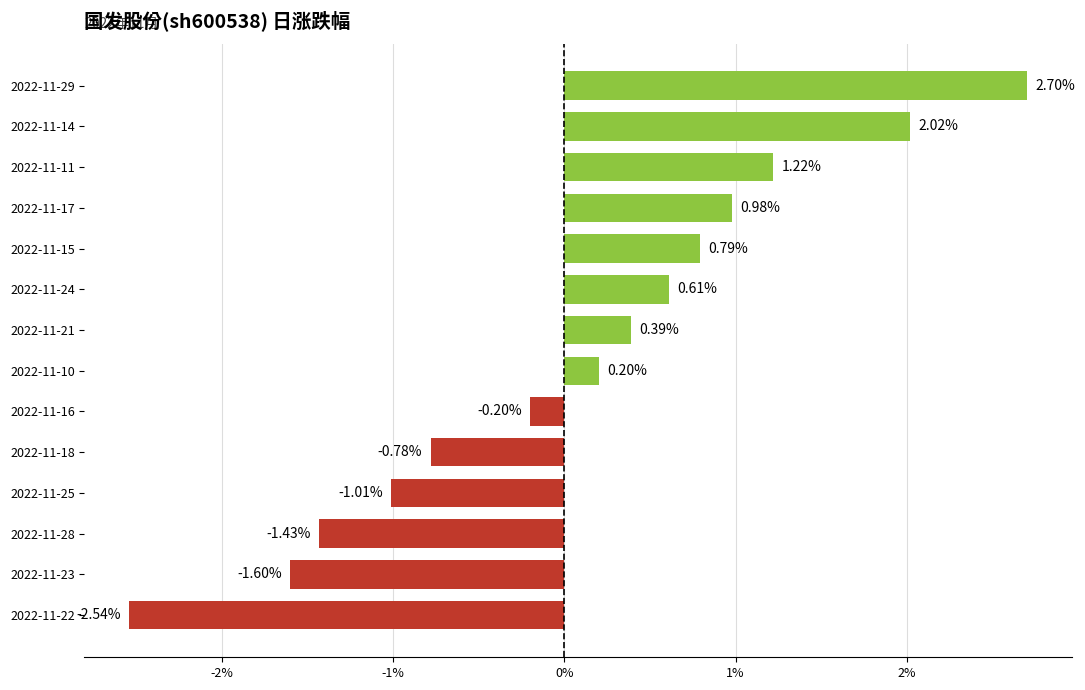

How many negative values are there?

6